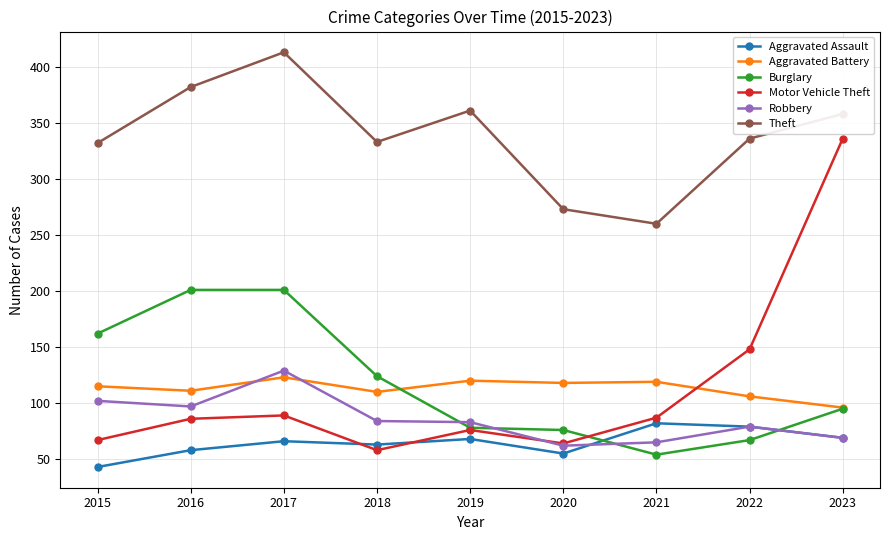

Is the value of Motor Vehicle Theft at 2016 greater than the value of Robbery at 2017?

No